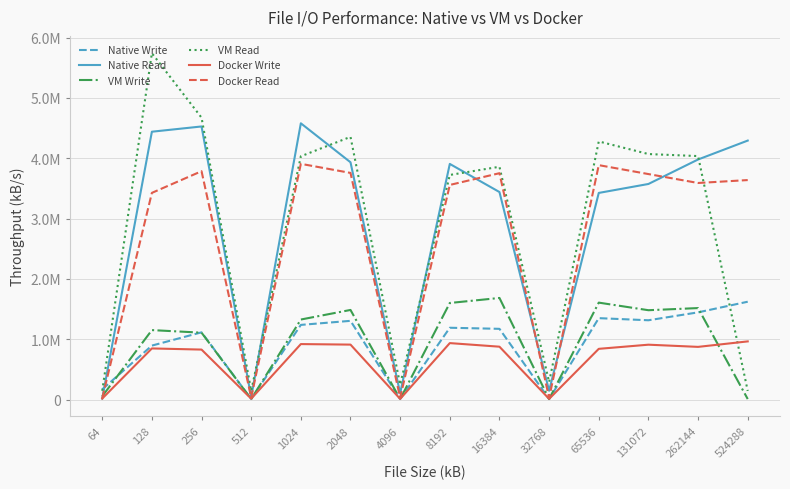

Rank the series at 131072 from lowest to highest value.

Docker Write, Native Write, VM Write, Native Read, Docker Read, VM Read